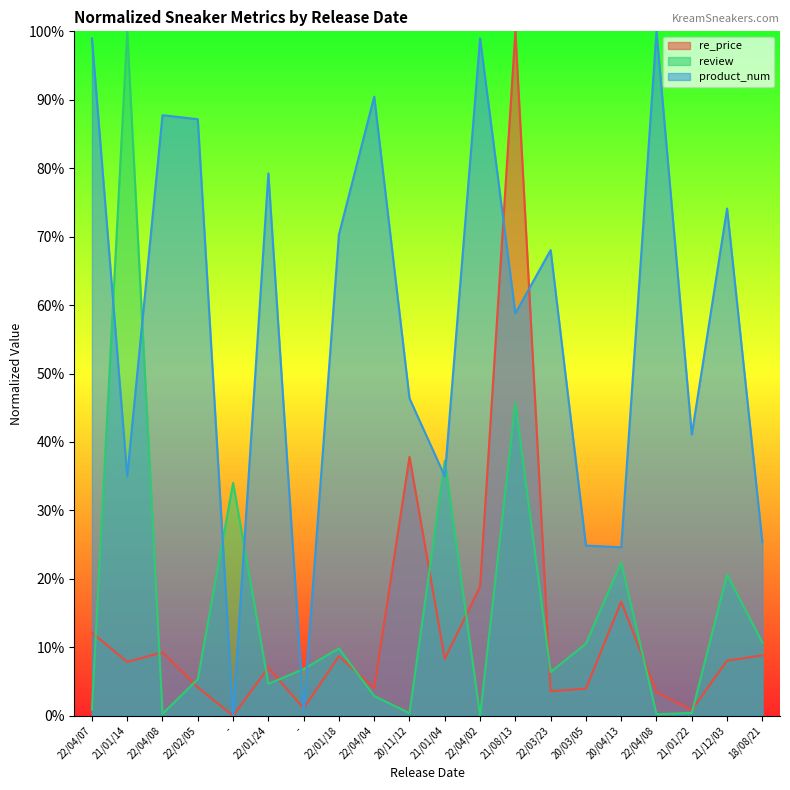

Which series ends up on top after the final intersection of product_num and review?

product_num